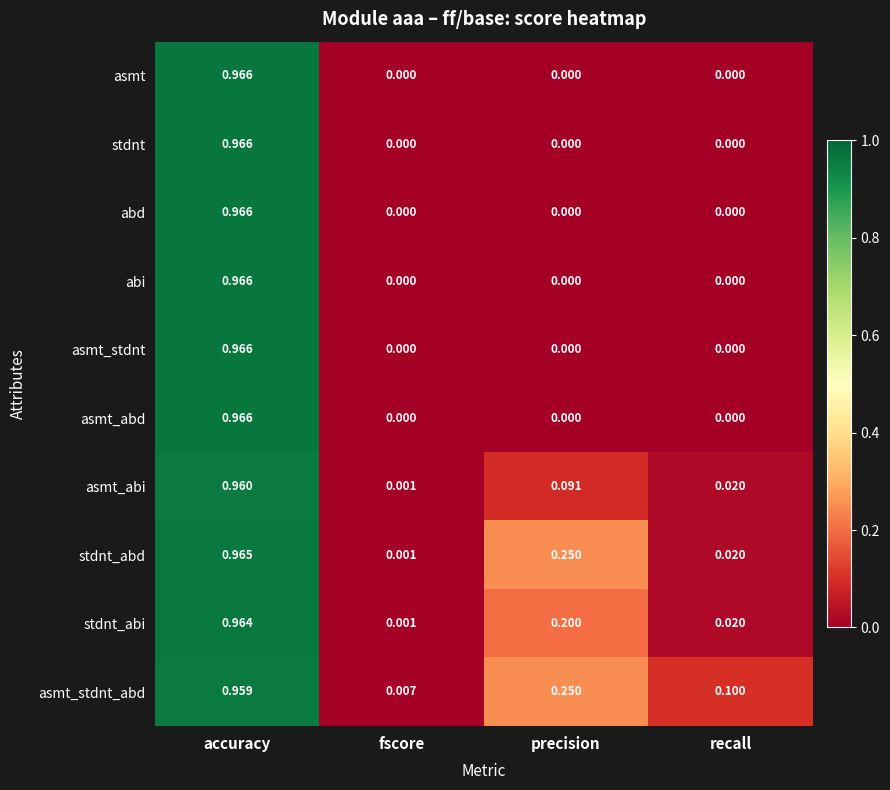

At how many categories does at least one series exceed 0?

4